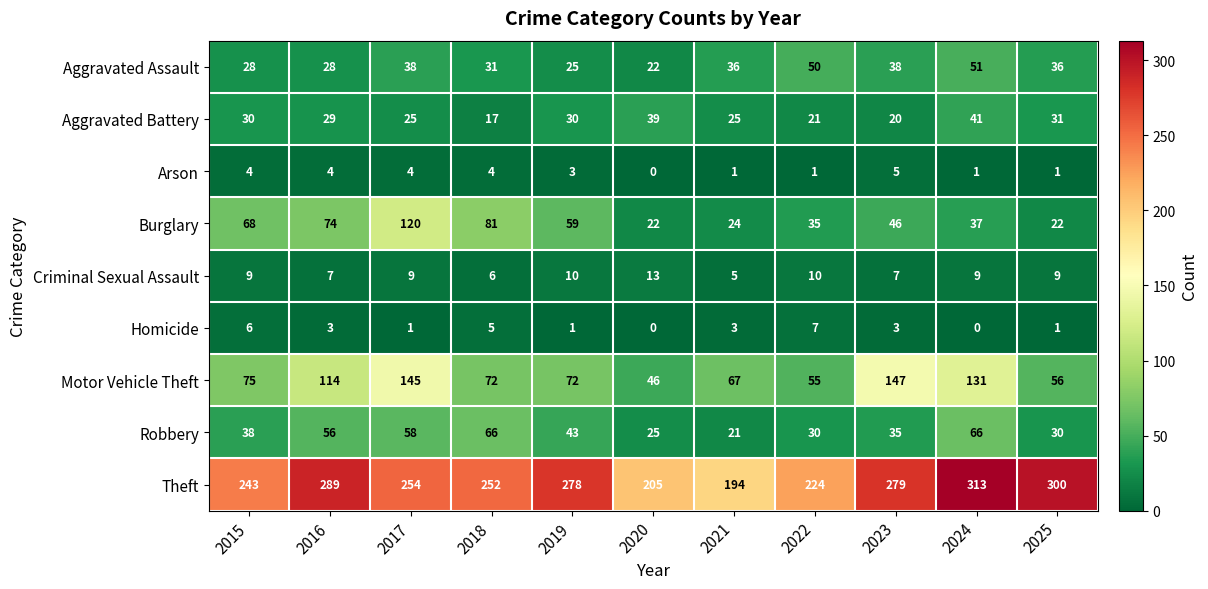

What is the minimum value for Theft?

194